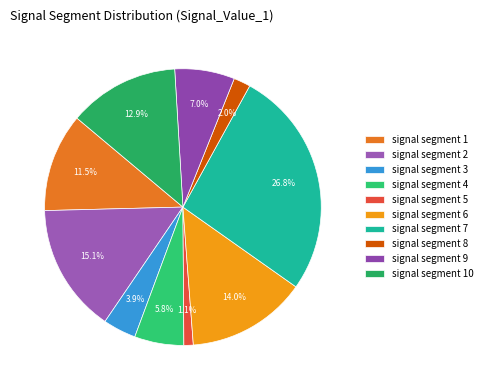

What percentage do signal segment 9 and signal segment 8 together represent?

9.0%